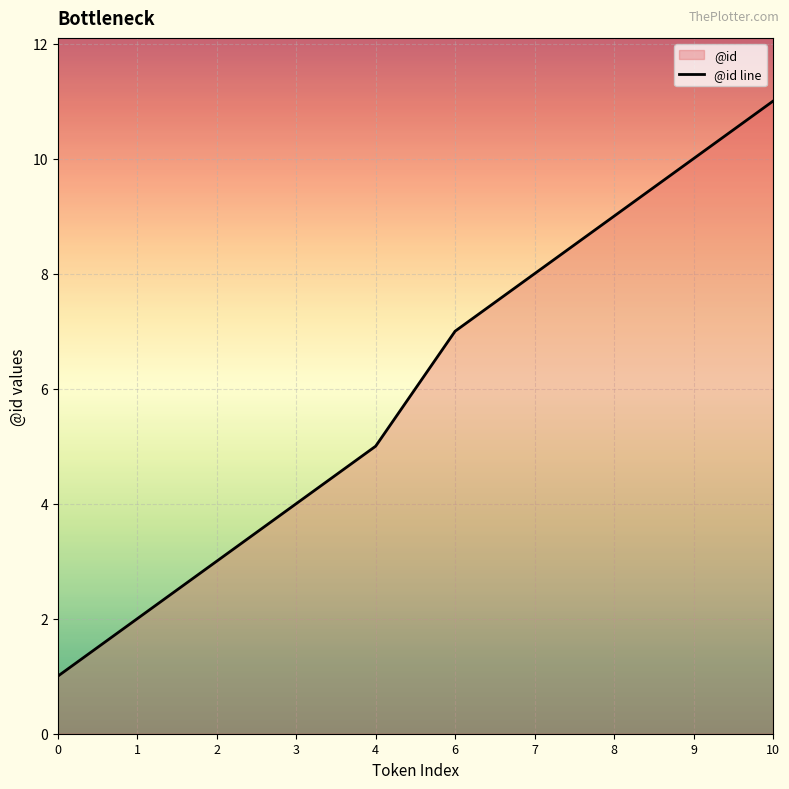

Is it true that the value at 9 is 10?

True